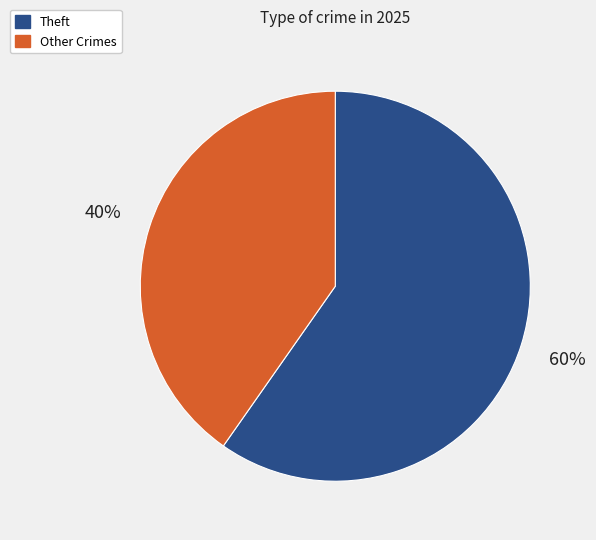

Is there a majority slice in this chart?

Yes